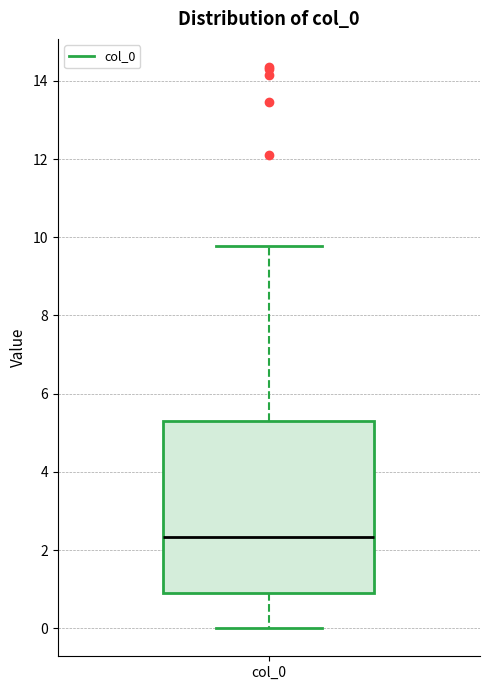

Read this box plot against the y-axis: the position of the median line, the range covered by the box, and the ends of both whiskers. The values are not printed on the chart, so give them approximately, as read against the axis.

median 2.4, box 0.8 to 5.2, whiskers 0.0 to 9.8